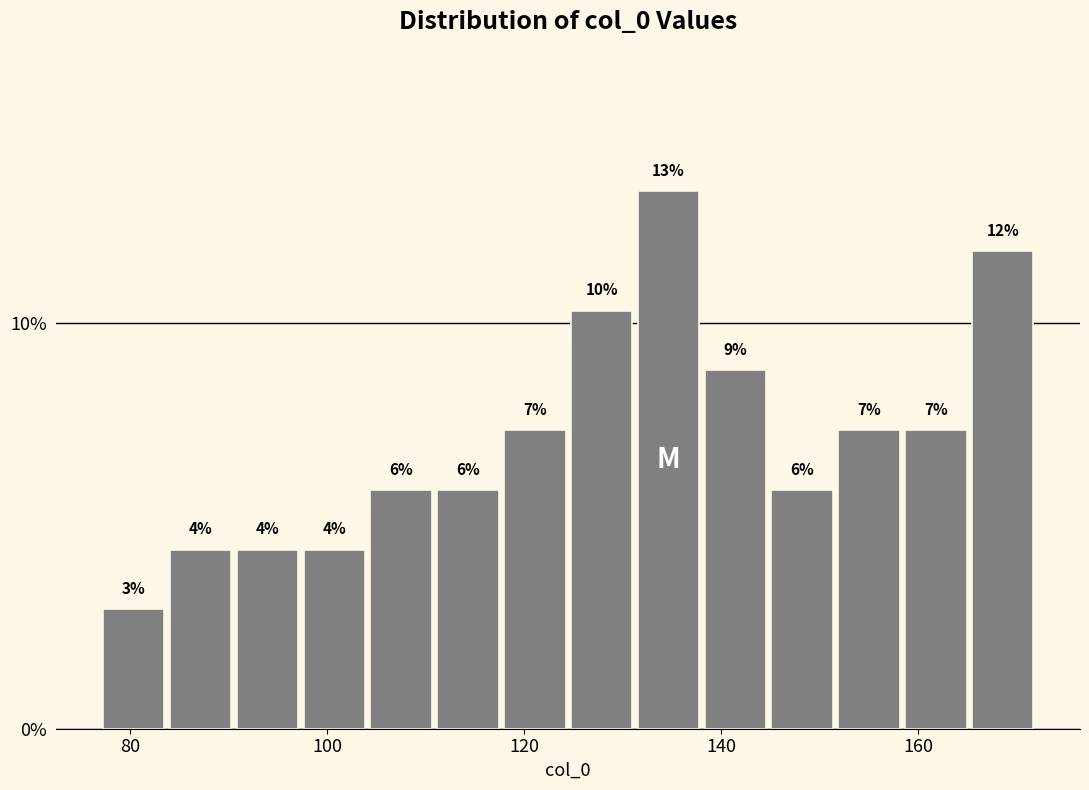

Around what value on the x-axis is the tallest bar? Give the approximate position of its centre, as read against the axis.

134